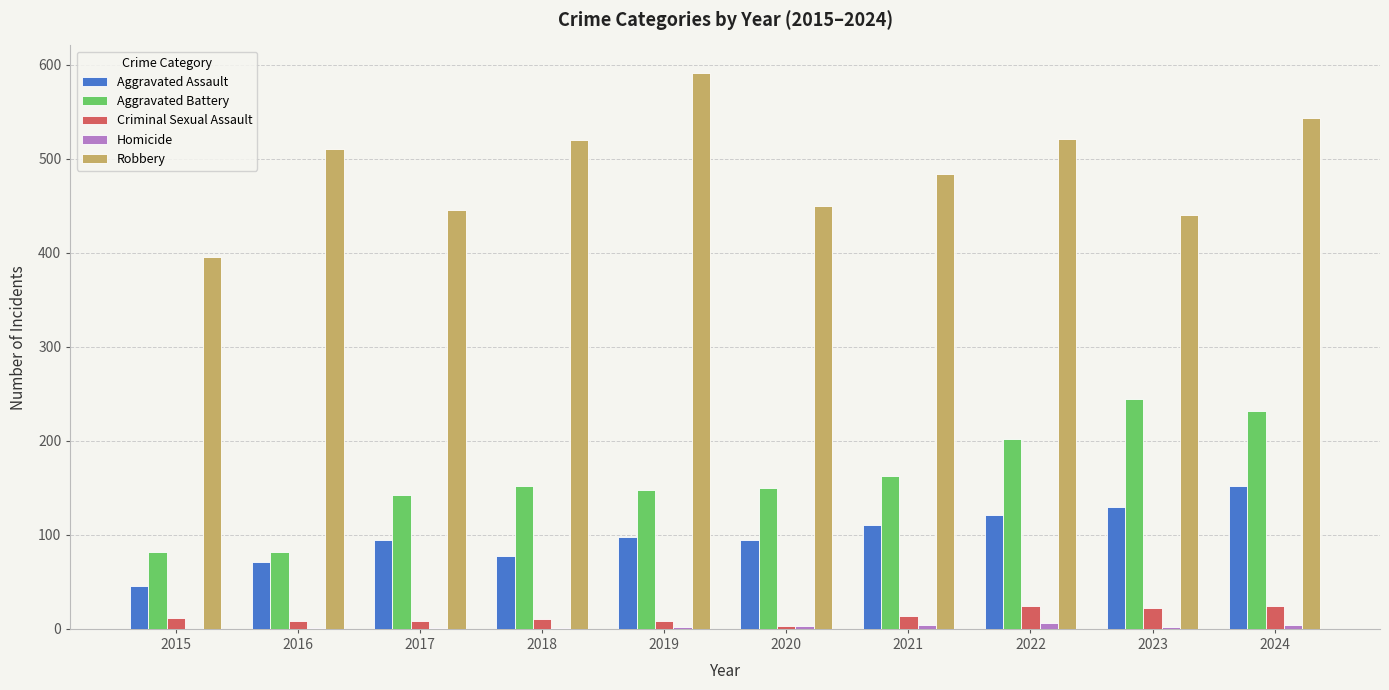

At which category is the sum across all series the highest?

2024